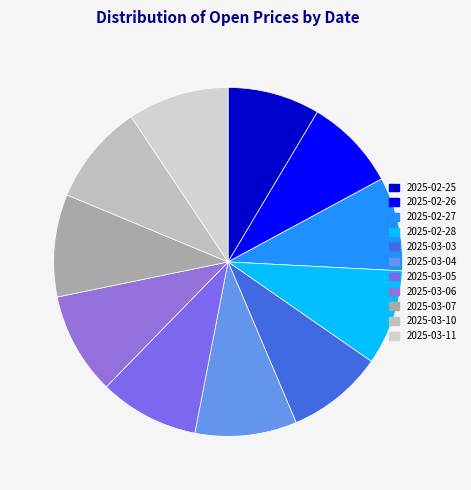

Which category has the biggest portion of the pie?

2025-03-07